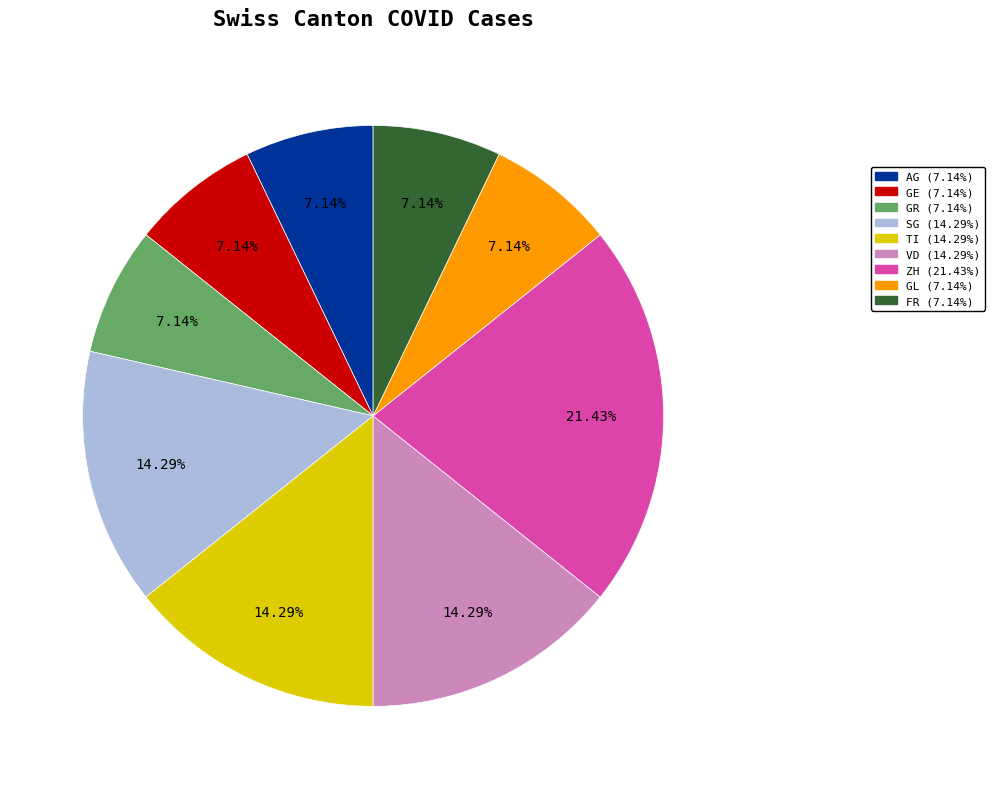

Does any single category account for the majority?

No